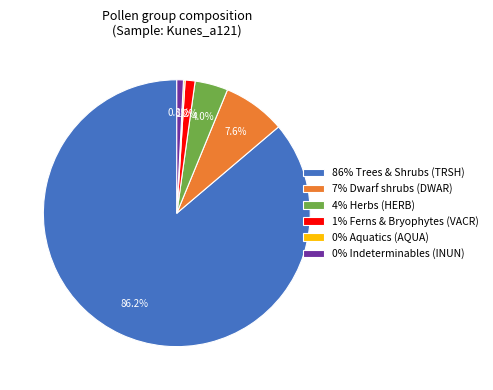

Is there any slice that represents more than half of the pie?

Yes